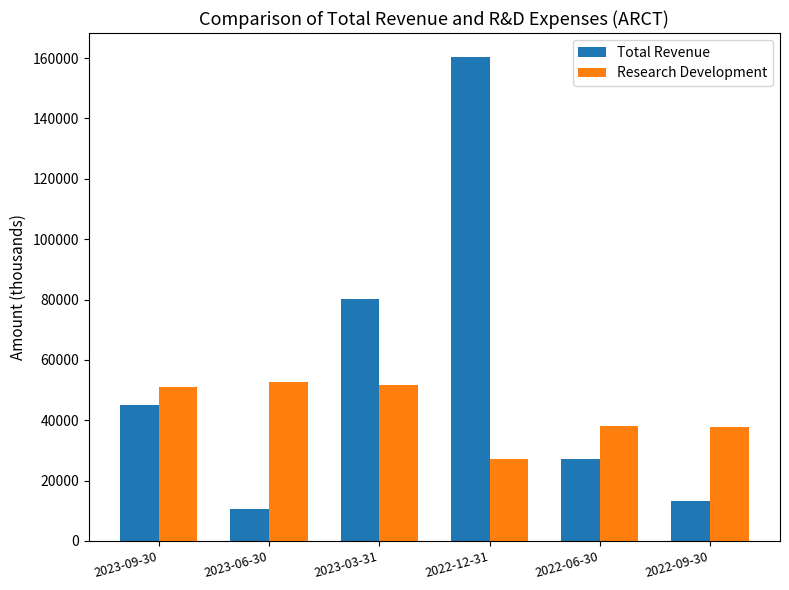

What is the difference between the maximum and minimum values in the Research Development series?

25700